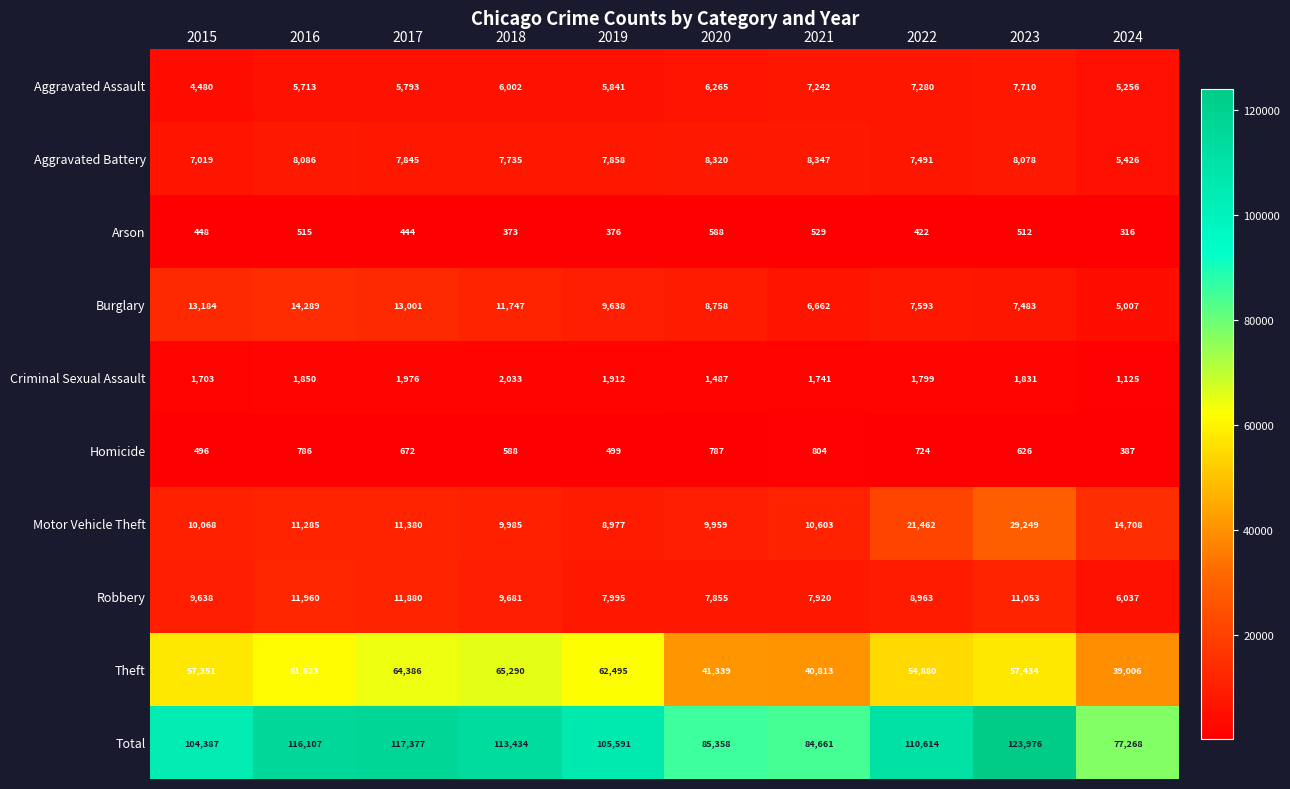

What is the sum of the Arson values at 2019 and 2024?

692